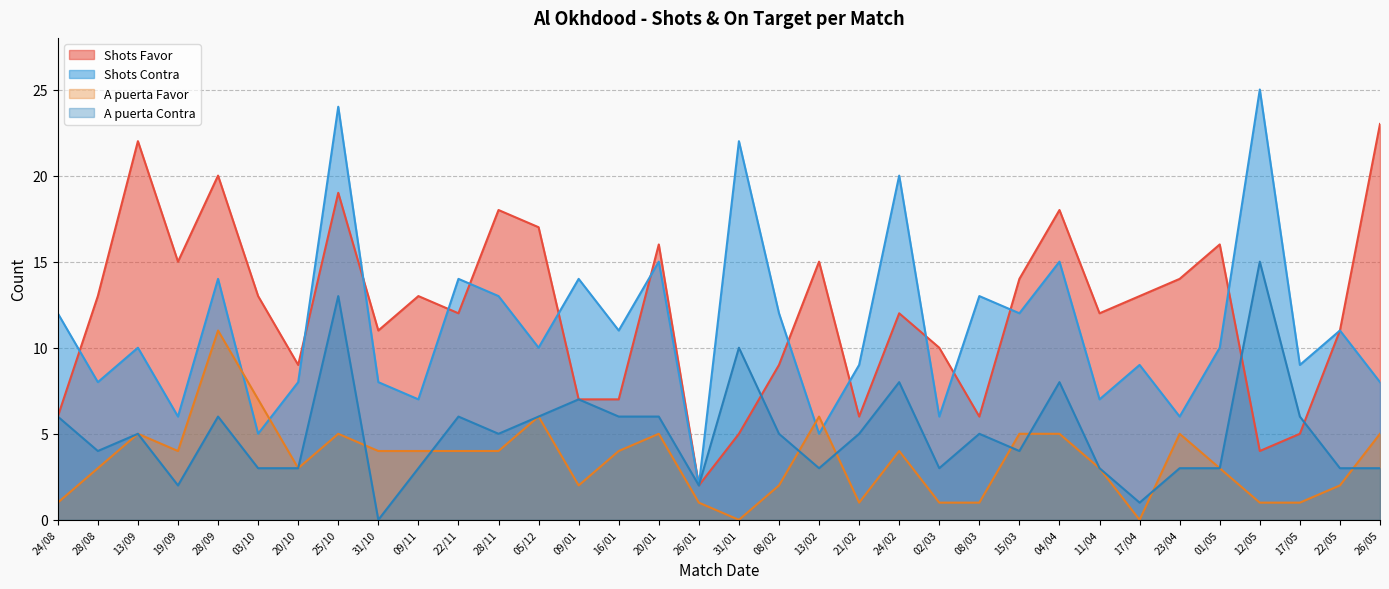

Reading left to right, list all the values displayed in this chart.

Shots Favor: 6	13	22	15	20	13	9	19	11	13	12	18	17	7	7	16	2	5	9	15	6	12	10	6	14	18	12	13	14	16	4	5	11	23
Shots Contra: 12	8	10	6	14	5	8	24	8	7	14	13	10	14	11	15	2	22	12	5	9	20	6	13	12	15	7	9	6	10	25	9	11	8
A puerta Favor: 1	3	5	4	11	7	3	5	4	4	4	4	6	2	4	5	1	0	2	6	1	4	1	1	5	5	3	0	5	3	1	1	2	5
A puerta Contra: 6	4	5	2	6	3	3	13	0	3	6	5	6	7	6	6	2	10	5	3	5	8	3	5	4	8	3	1	3	3	15	6	3	3